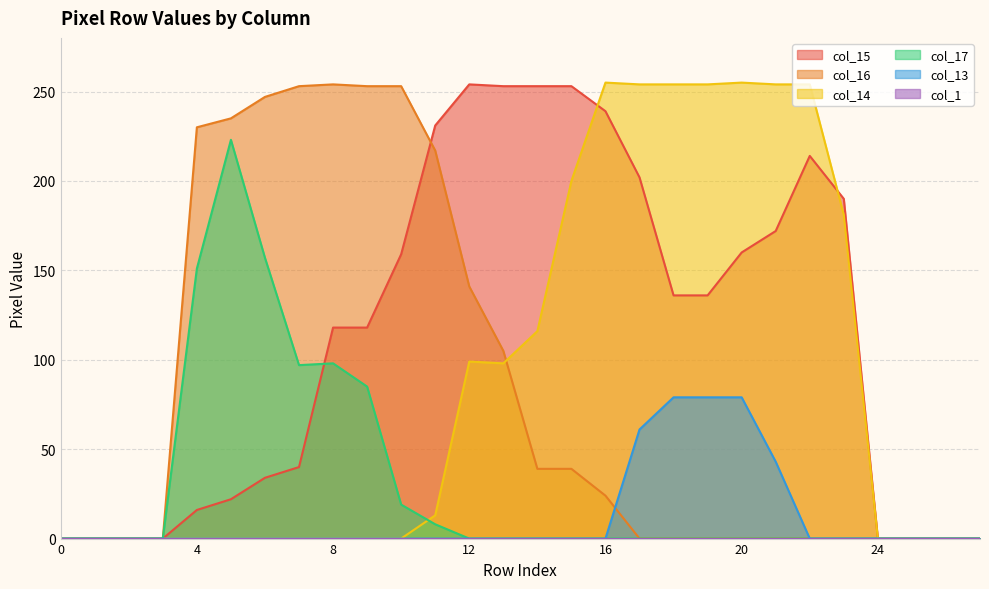

What is the greatest value displayed?

255